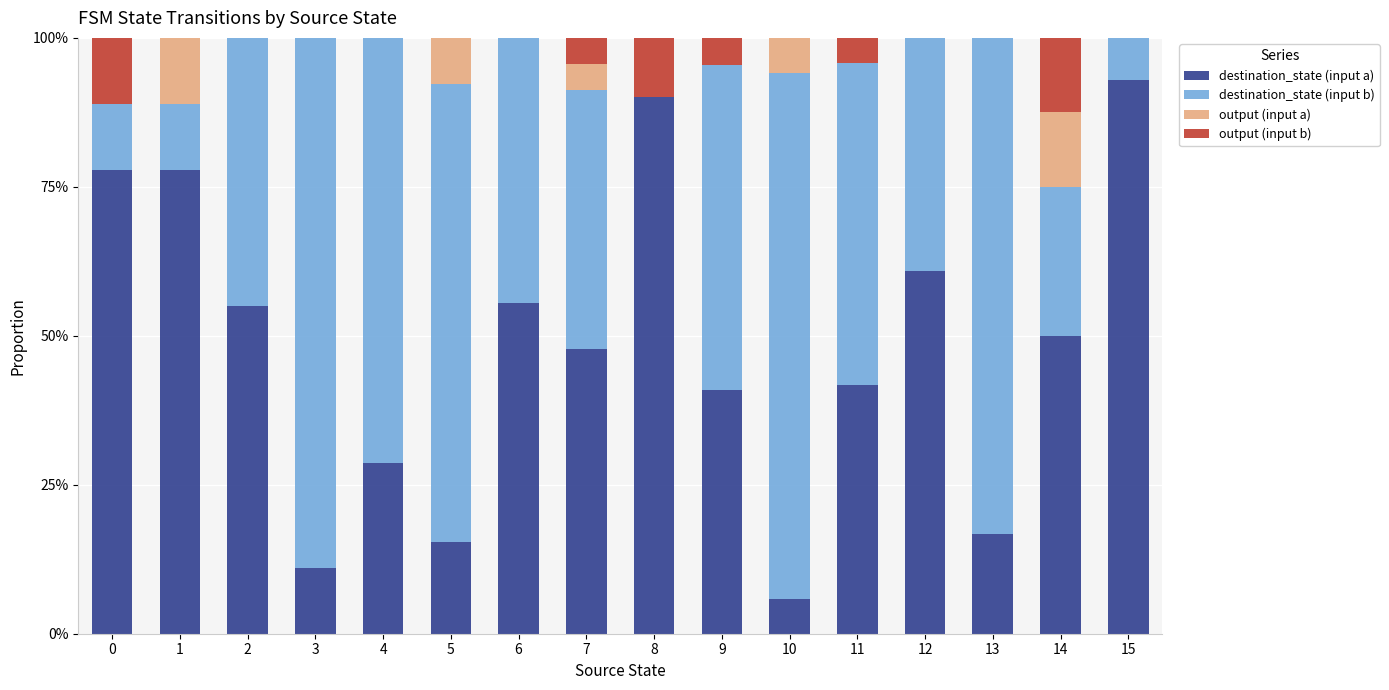

What are all the series names shown in the legend?

destination_state (input a), destination_state (input b), output (input a), output (input b)